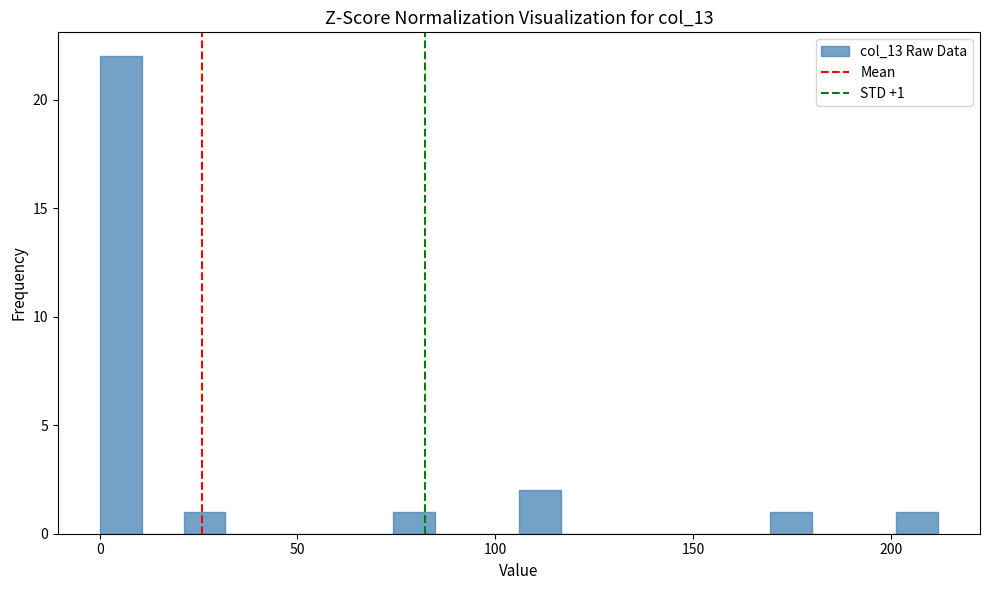

Read against the x-axis, roughly where is the centre of the tallest bar?

5